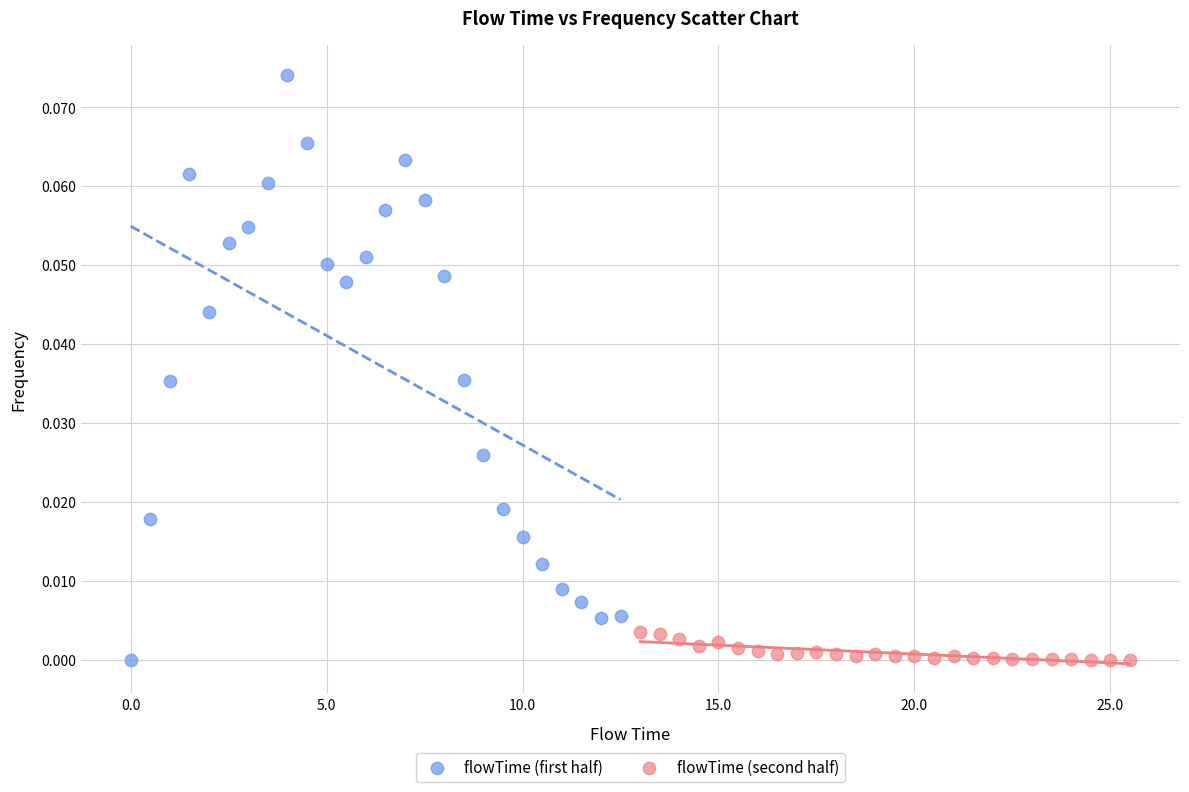

What are all the series names shown in the legend?

flowTime (first half), flowTime (second half)